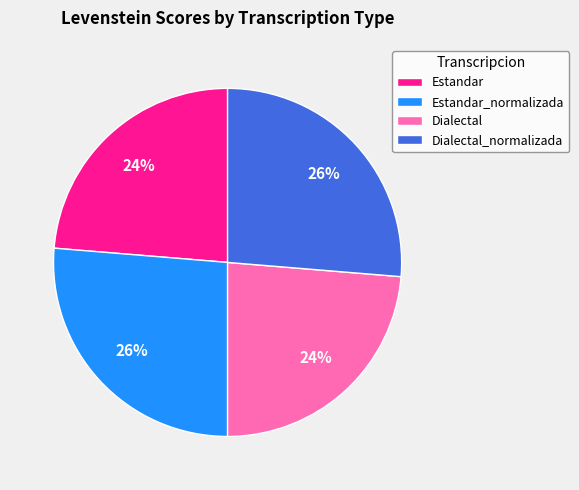

Does any single category account for the majority?

No